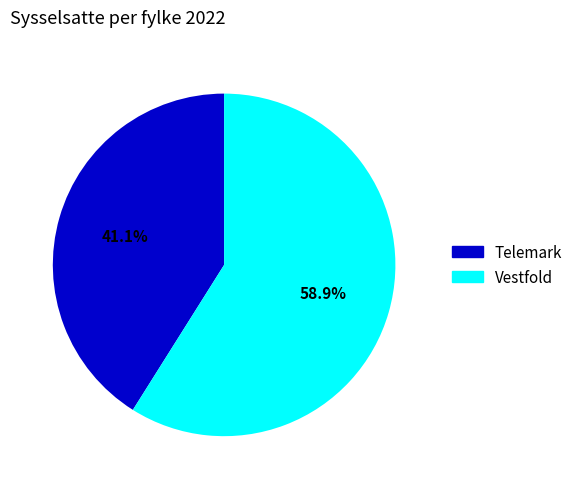

What is the majority slice?

Vestfold